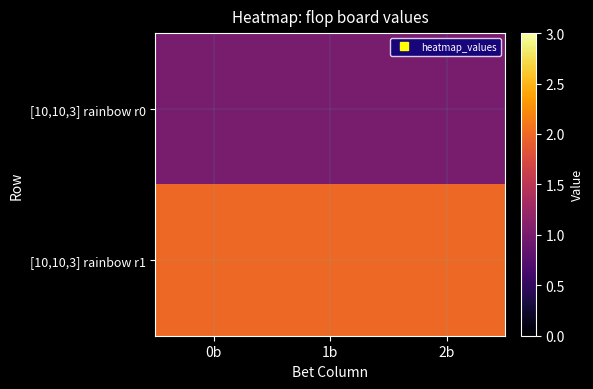

Reading left to right, extract all data points from this chart.

[10,10,3] rainbow r0: 0b=1	1b=1	2b=1
[10,10,3] rainbow r1: 0b=2	1b=2	2b=2